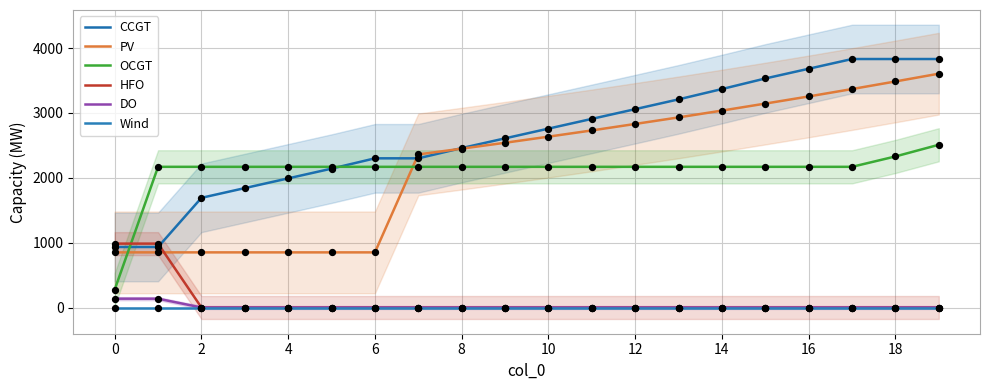

What is the total value across all series at 10?

5160